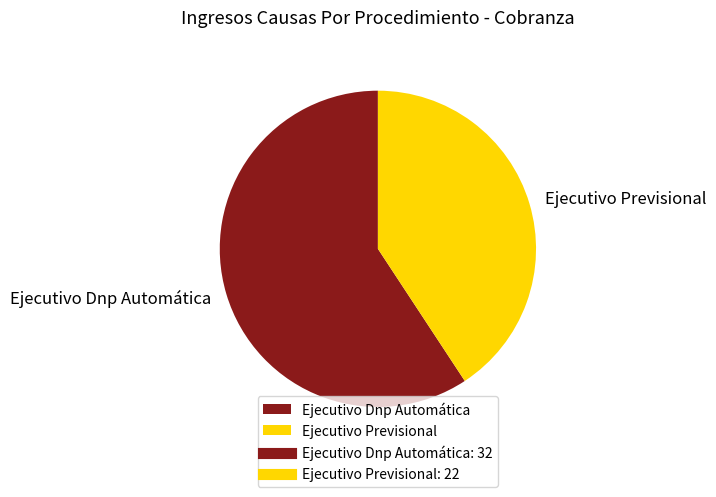

How many segments does this pie chart have?

2